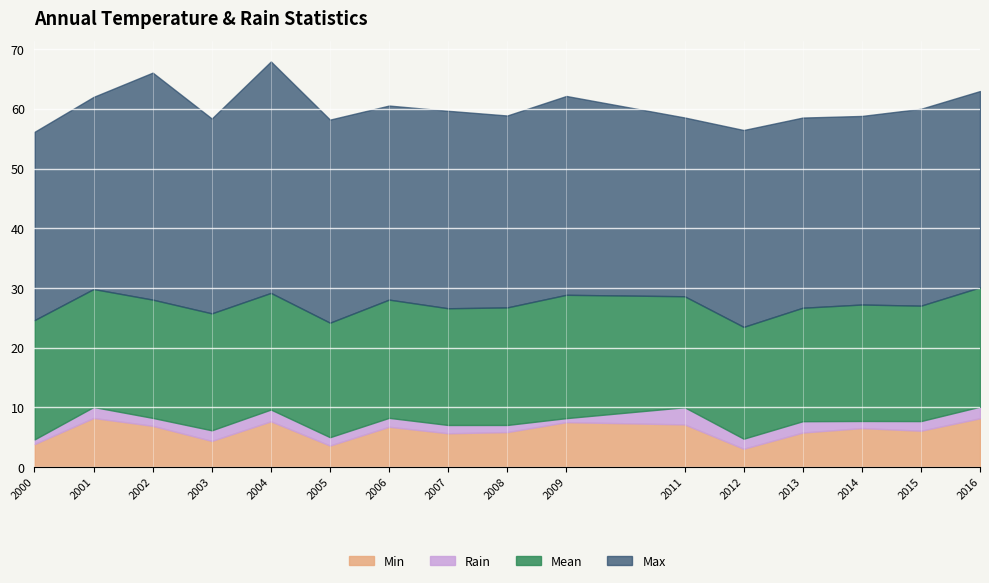

How many distinct data groups are displayed?

4